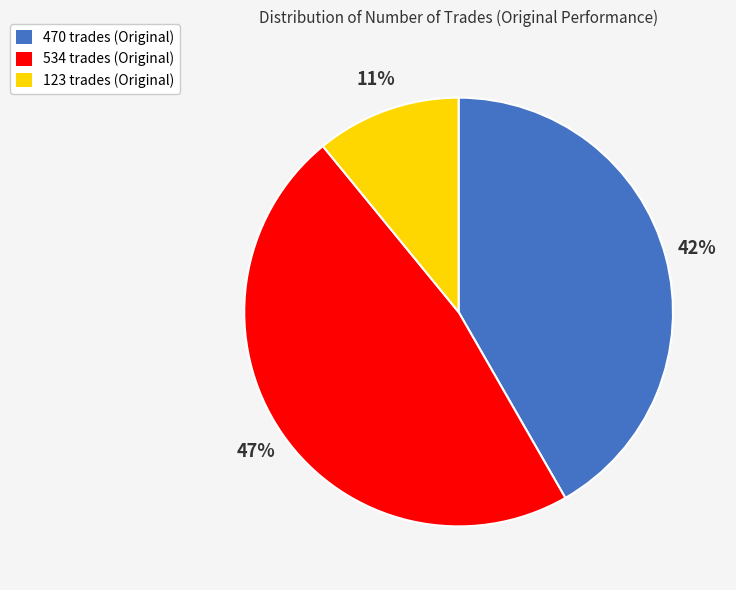

Rank the categories by value from highest to lowest.

534 trades, 470 trades, 123 trades